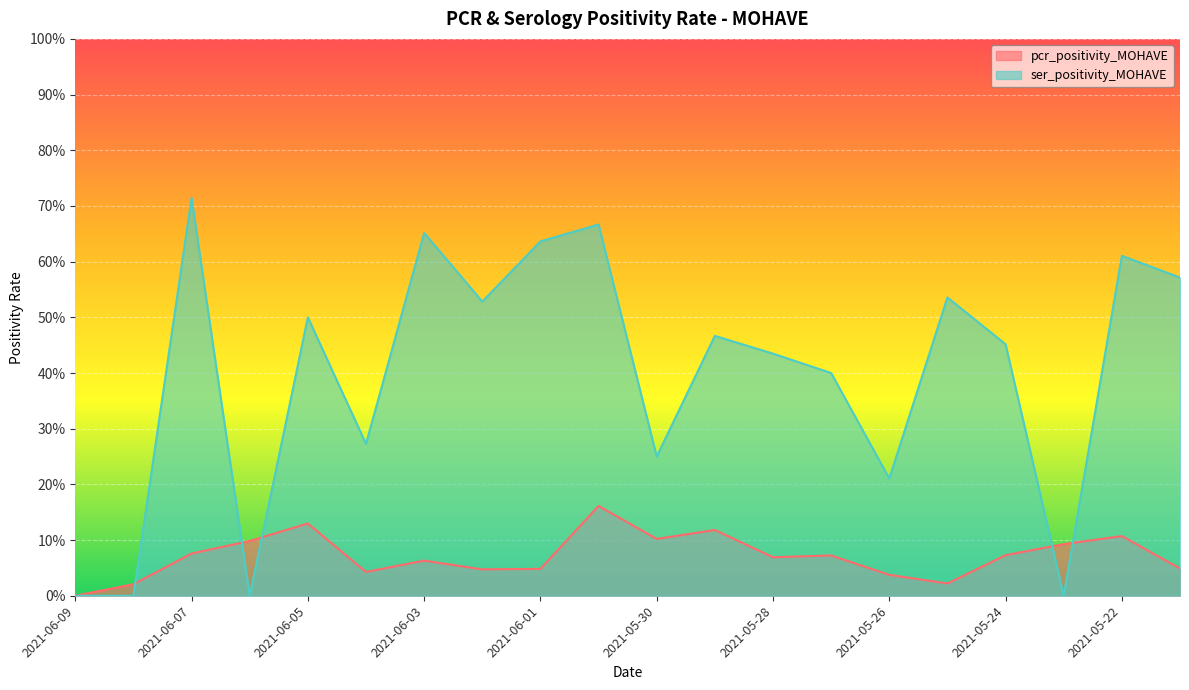

What is the label of the 17th point from the left?

2021-05-24